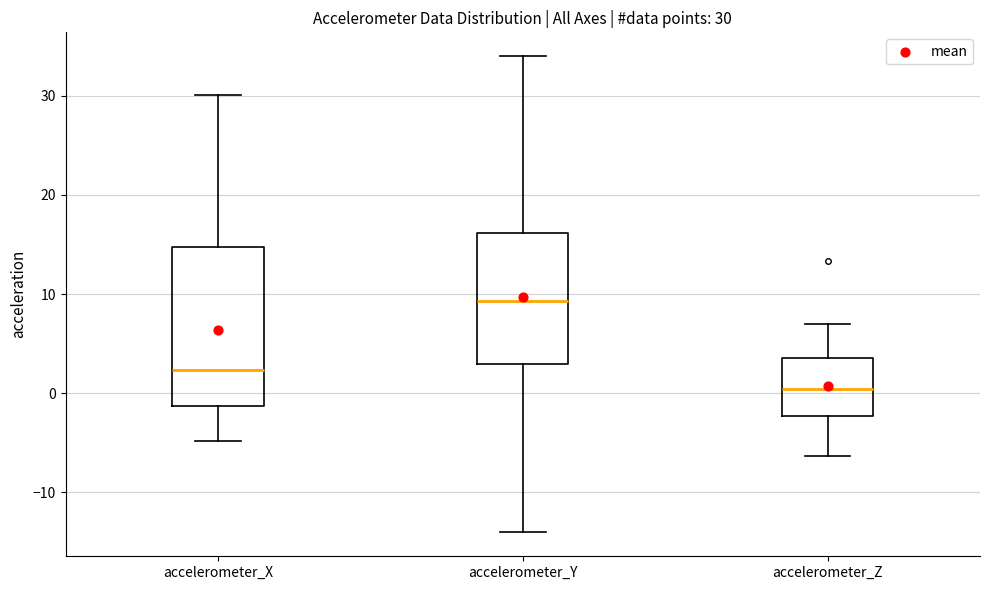

Which box's median line is the lowest?

accelerometer_Z